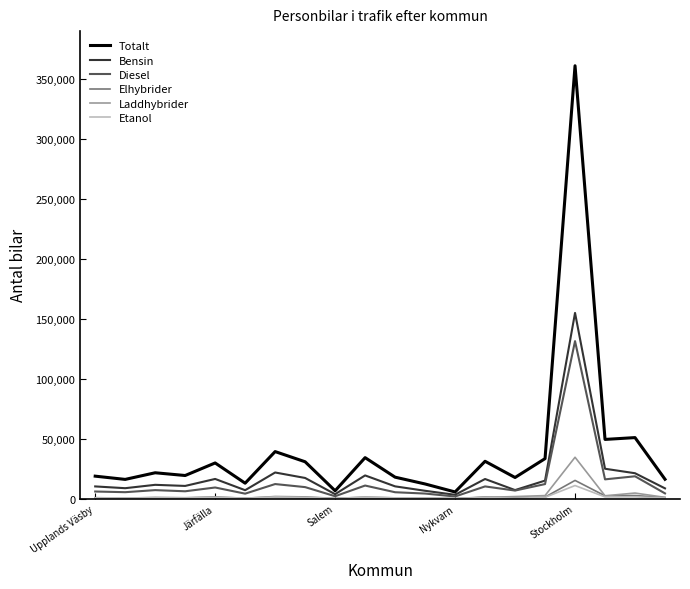

What is the maximum value shown in the chart?

360635